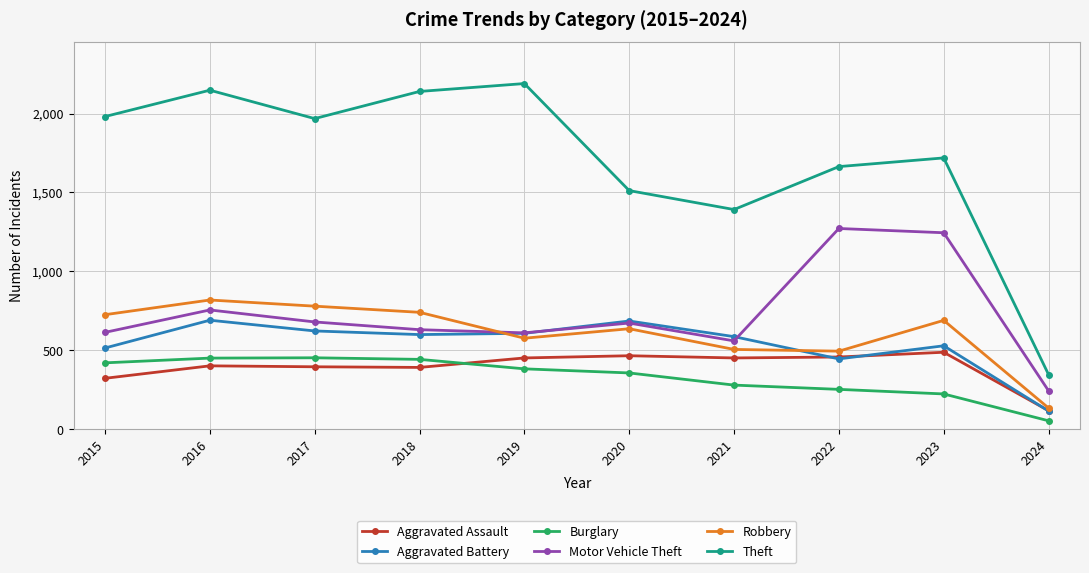

What is the difference between the highest and lowest values at 2023?

1495